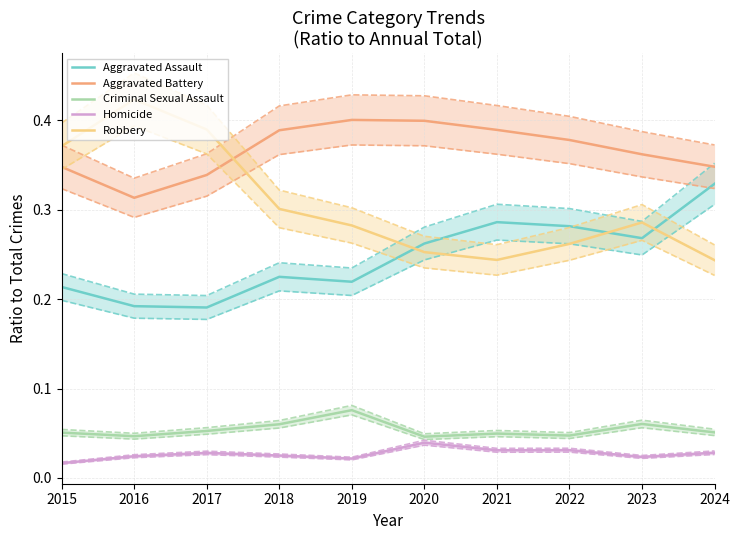

Which series has the largest range (max minus min)?

Robbery